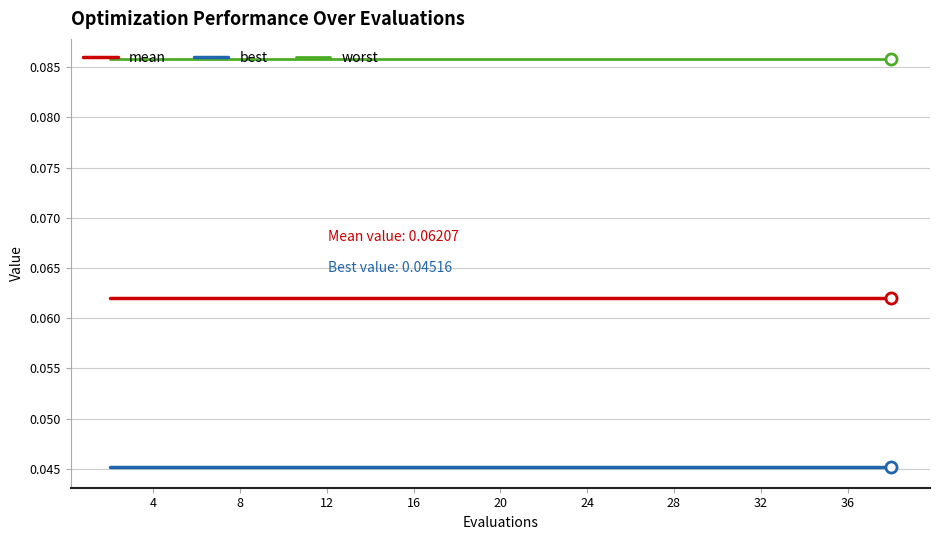

Which series has the largest total across all categories?

worst